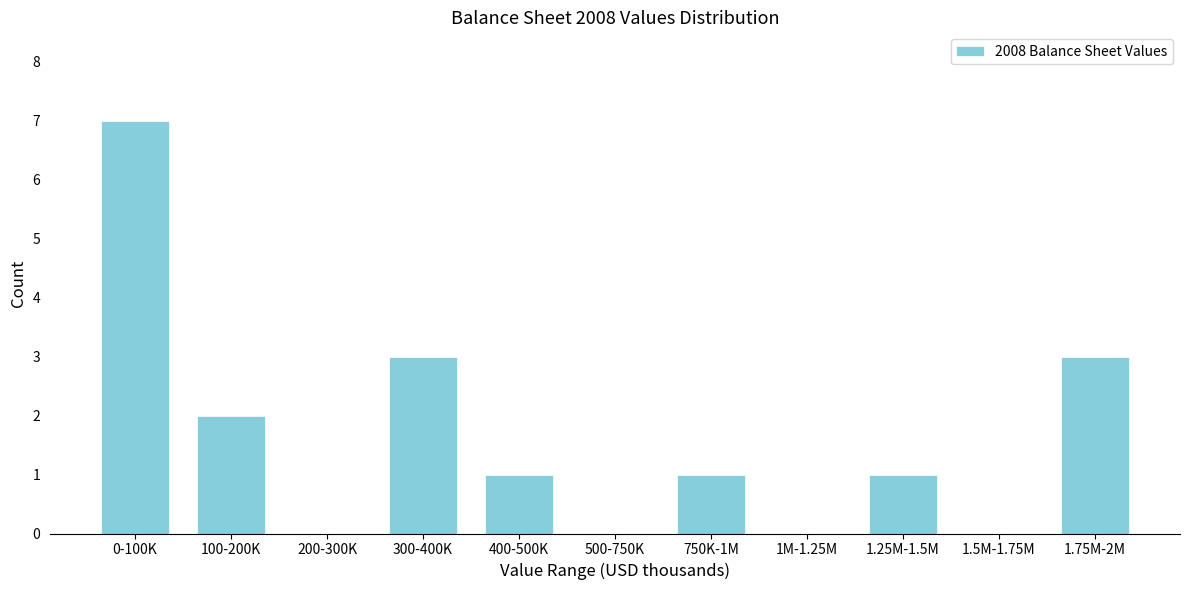

Reading left to right, extract all data points from this chart.

0-100K=7	100-200K=2	200-300K=0	300-400K=3	400-500K=1	500-750K=0	750K-1M=1	1M-1.25M=0	1.25M-1.5M=1	1.5M-1.75M=0	1.75M-2M=3